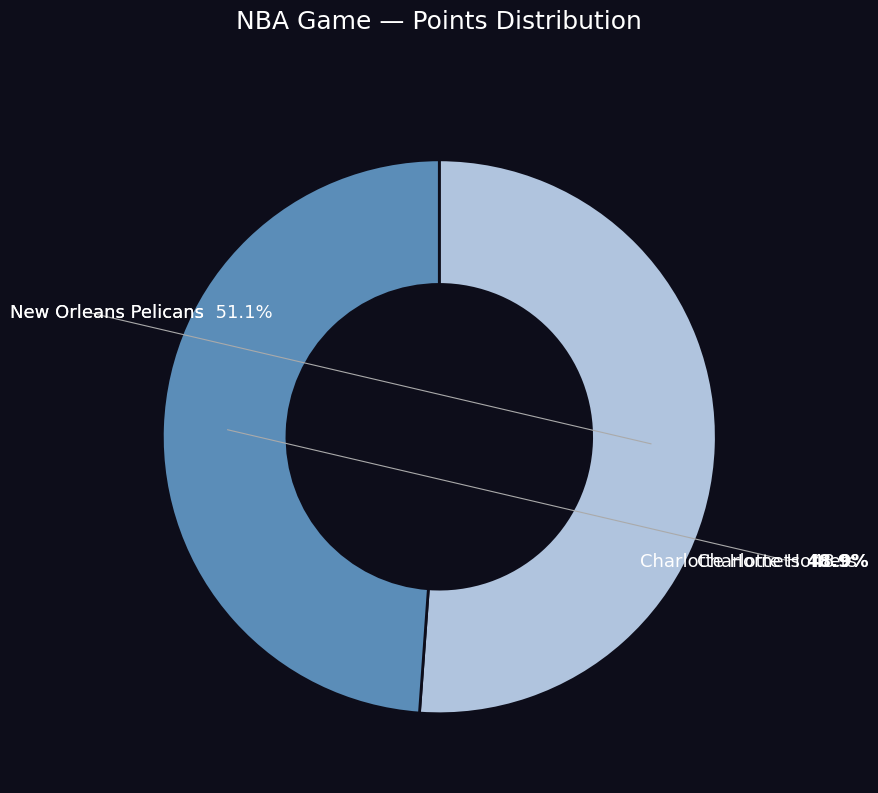

Is the sum of New Orleans Pelicans and Charlotte Hornets greater than half?

Yes